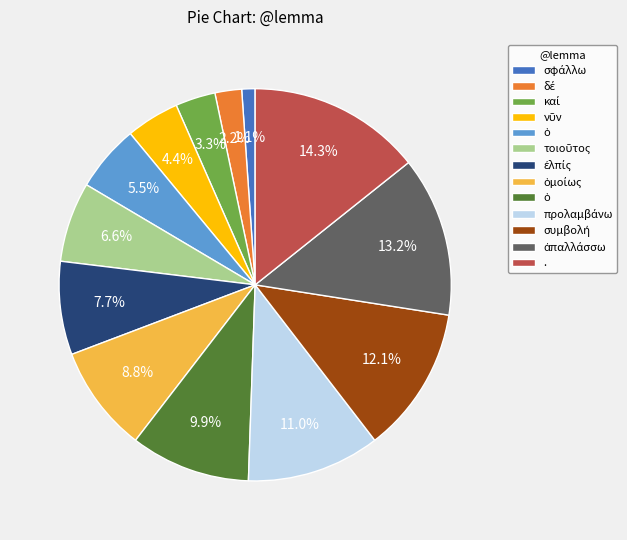

Count the number of slices in the pie.

13